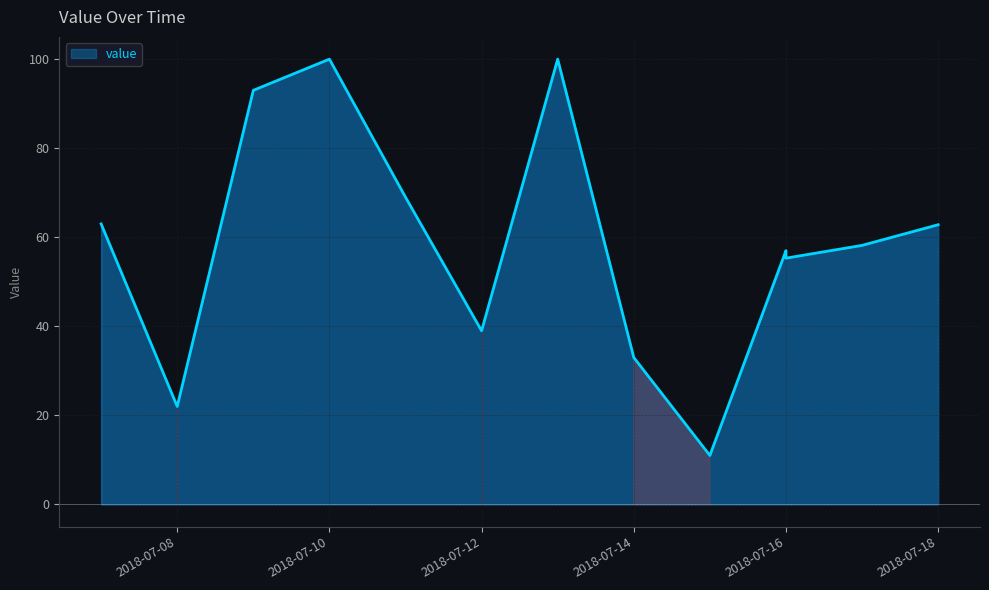

What is the difference between the second highest and second lowest values?

78.0